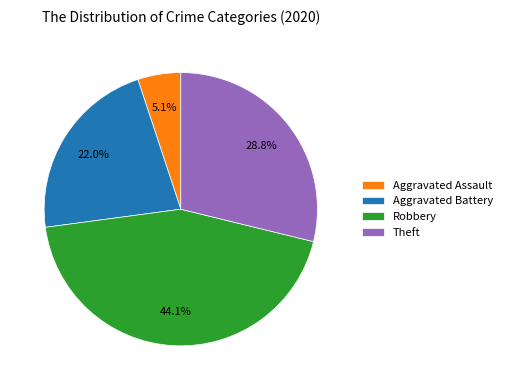

To the nearest percent, what percentage of the pie is Robbery?

44%